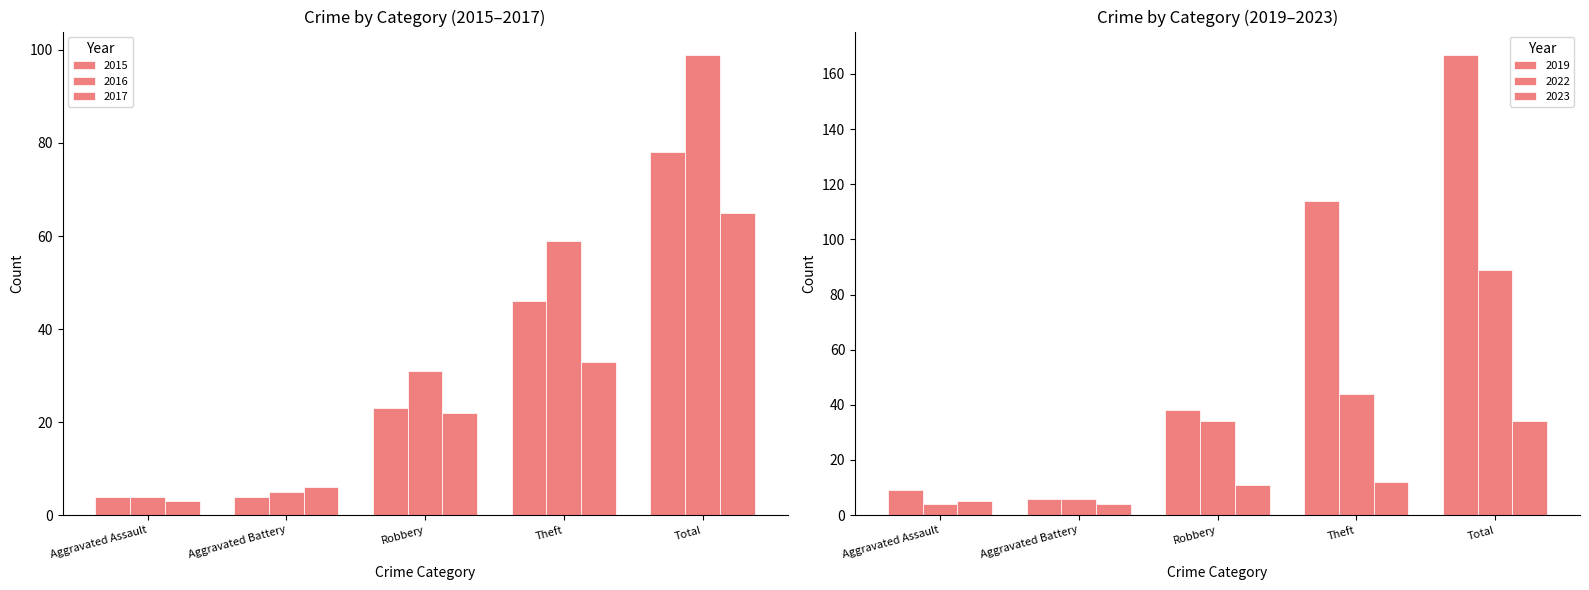

List the labels in order of 2016 value, largest first.

Total, Theft, Robbery, Aggravated Battery, Aggravated Assault